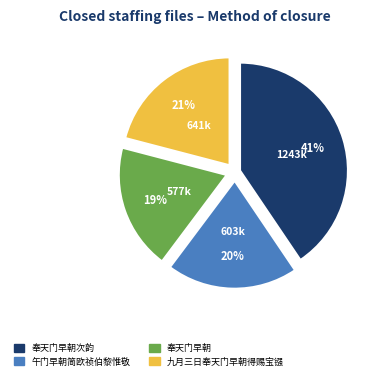

Is there a majority slice in this chart?

No